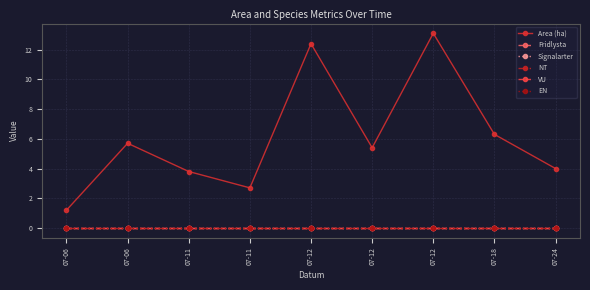

Which series has the largest total across all categories?

Area (ha)